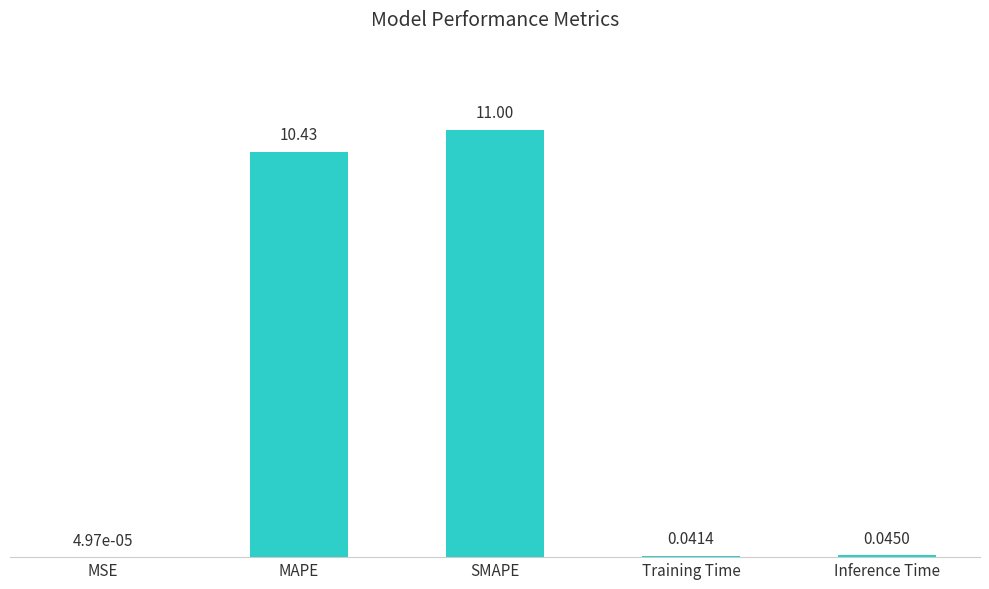

Where is the data nearest to the value 5?

Inference Time